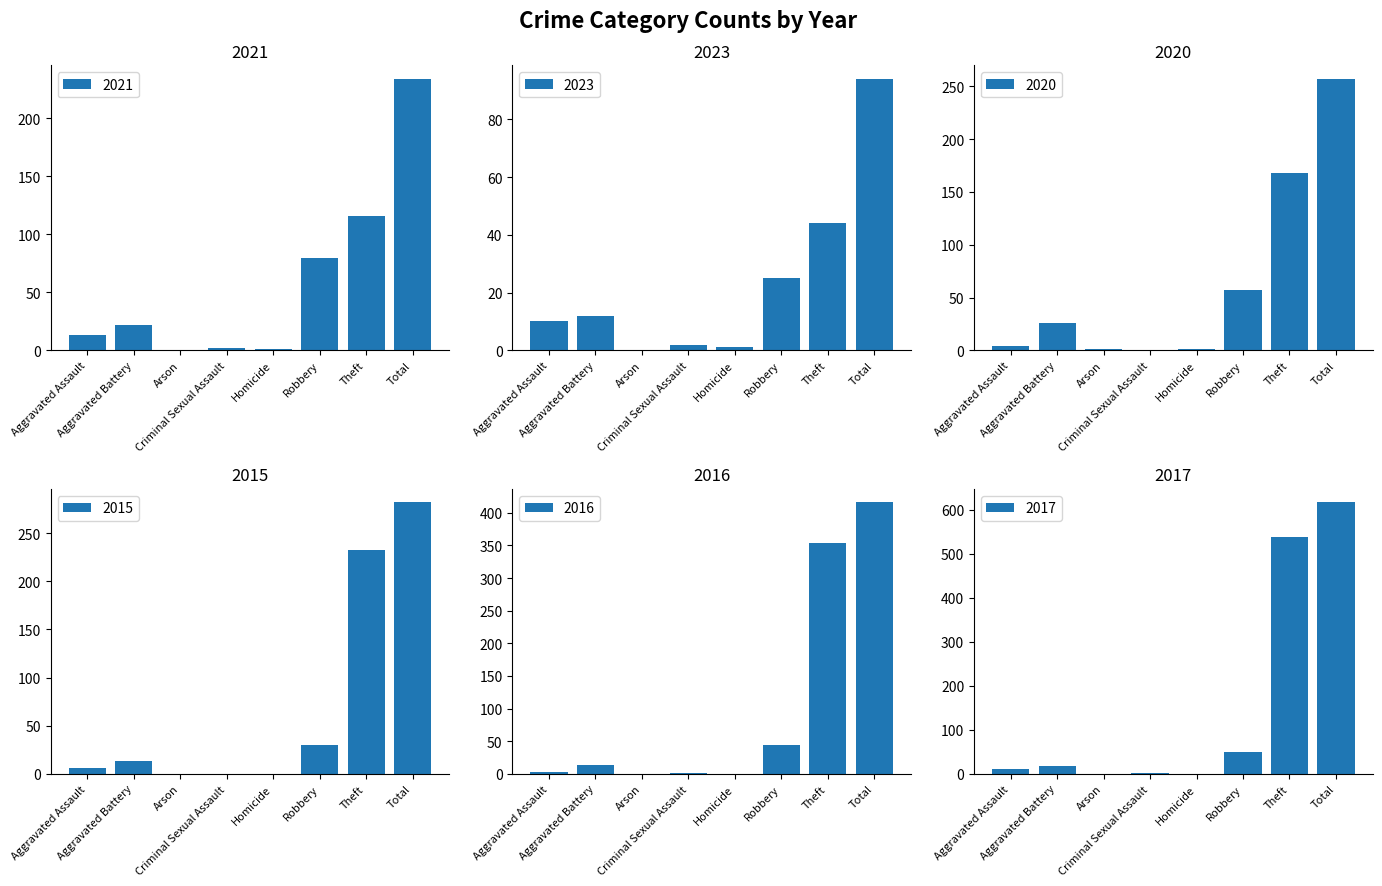

What is the sum of all 2015 values?

564